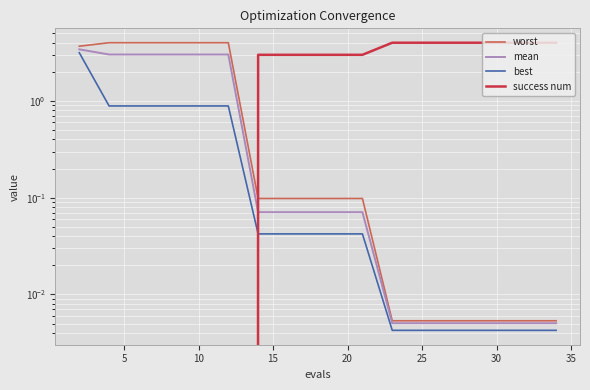

True or false: mean has more than 2 points higher than both neighbors.

False